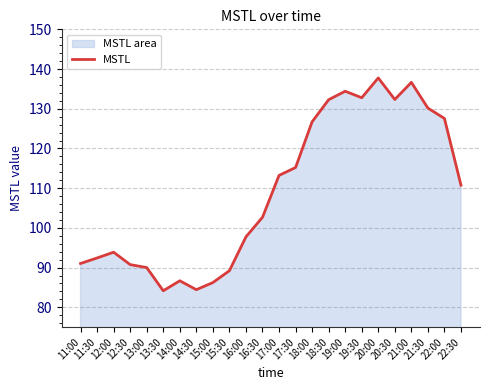

List the labels in order of value, largest first.

20:00, 21:00, 19:00, 19:30, 20:30, 18:30, 21:30, 22:00, 18:00, 17:30, 17:00, 22:30, 16:30, 16:00, 12:00, 11:30, 11:00, 12:30, 13:00, 15:30, 14:00, 15:00, 14:30, 13:30